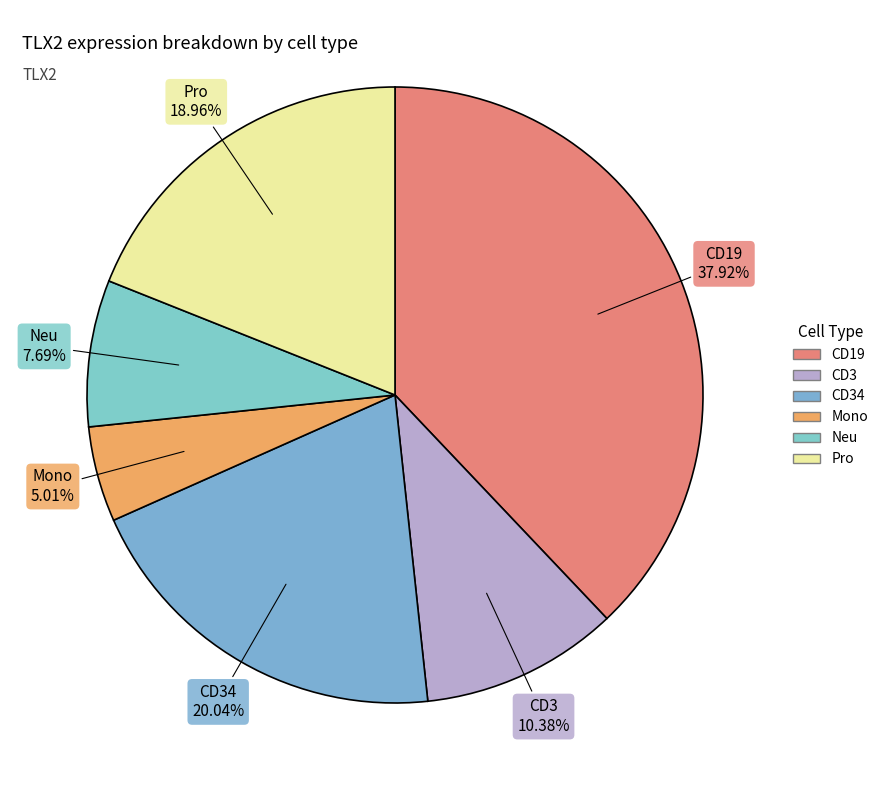

Do Pro and CD19 together represent more than half of the pie?

Yes